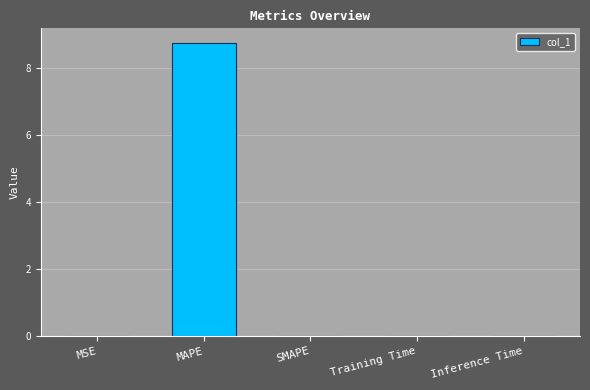

What is the greatest value displayed?

8.7